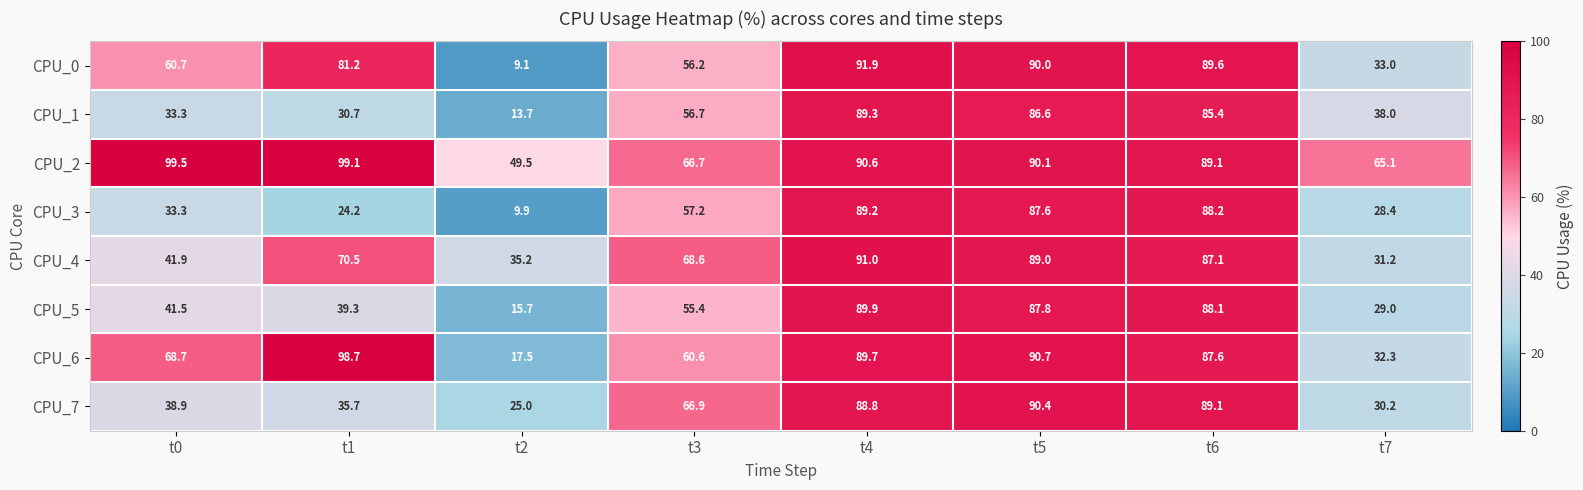

What is the difference between the second highest and second lowest values in the CPU_1 series?

55.9